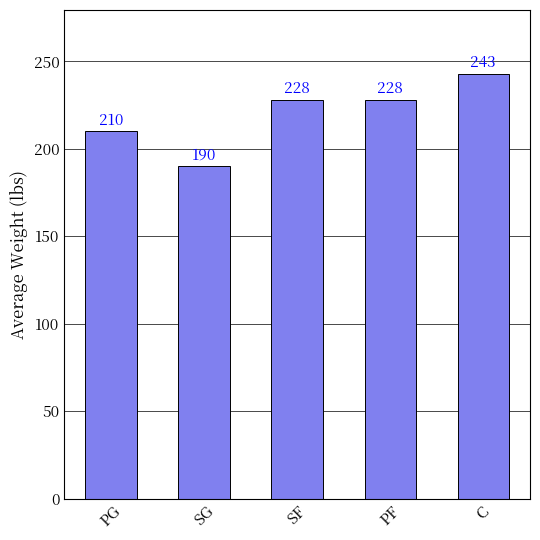

What is the label of the 1st bar from the right?

C